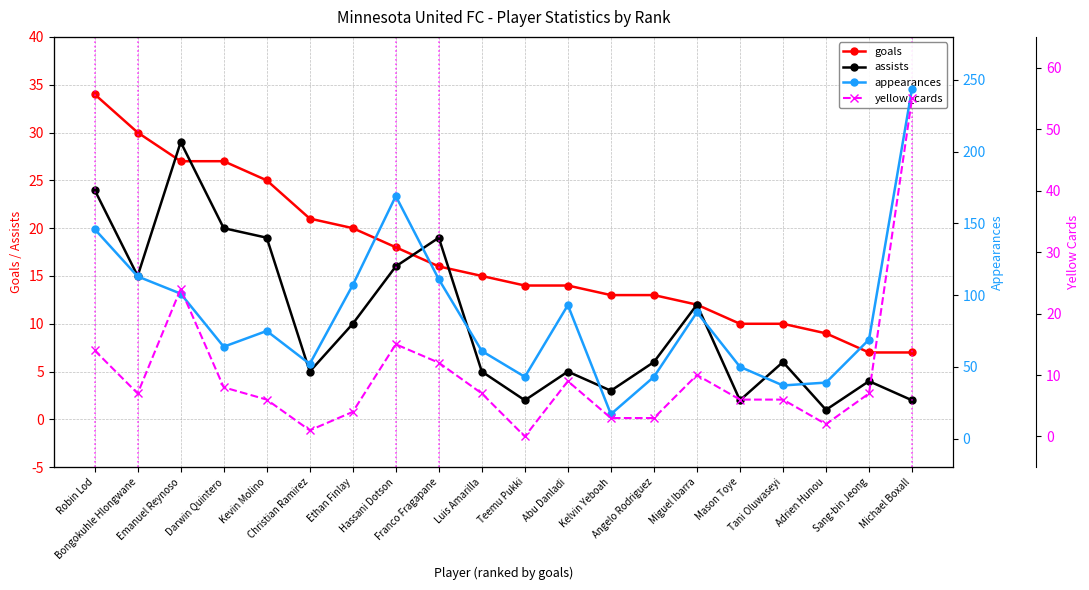

Reading left to right, extract all data points from this chart.

goals: 34	30	27	27	25	21	20	18	16	15	14	14	13	13	12	10	10	9	7	7
assists: 24	15	29	20	19	5	10	16	19	5	2	5	3	6	12	2	6	1	4	2
appearances: 146	113	101	64	75	52	107	169	111	61	43	93	17	43	88	50	37	39	69	244
yellow_cards: 14	7	24	8	6	1	4	15	12	7	0	9	3	3	10	6	6	2	7	55